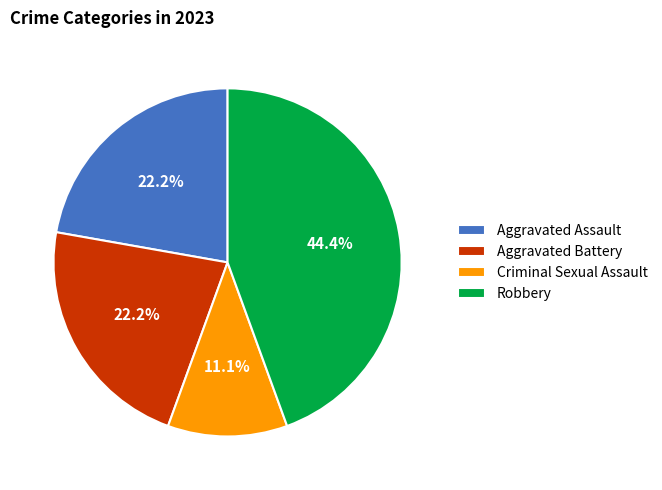

Is it true that Aggravated Assault is 22% of the pie?

True